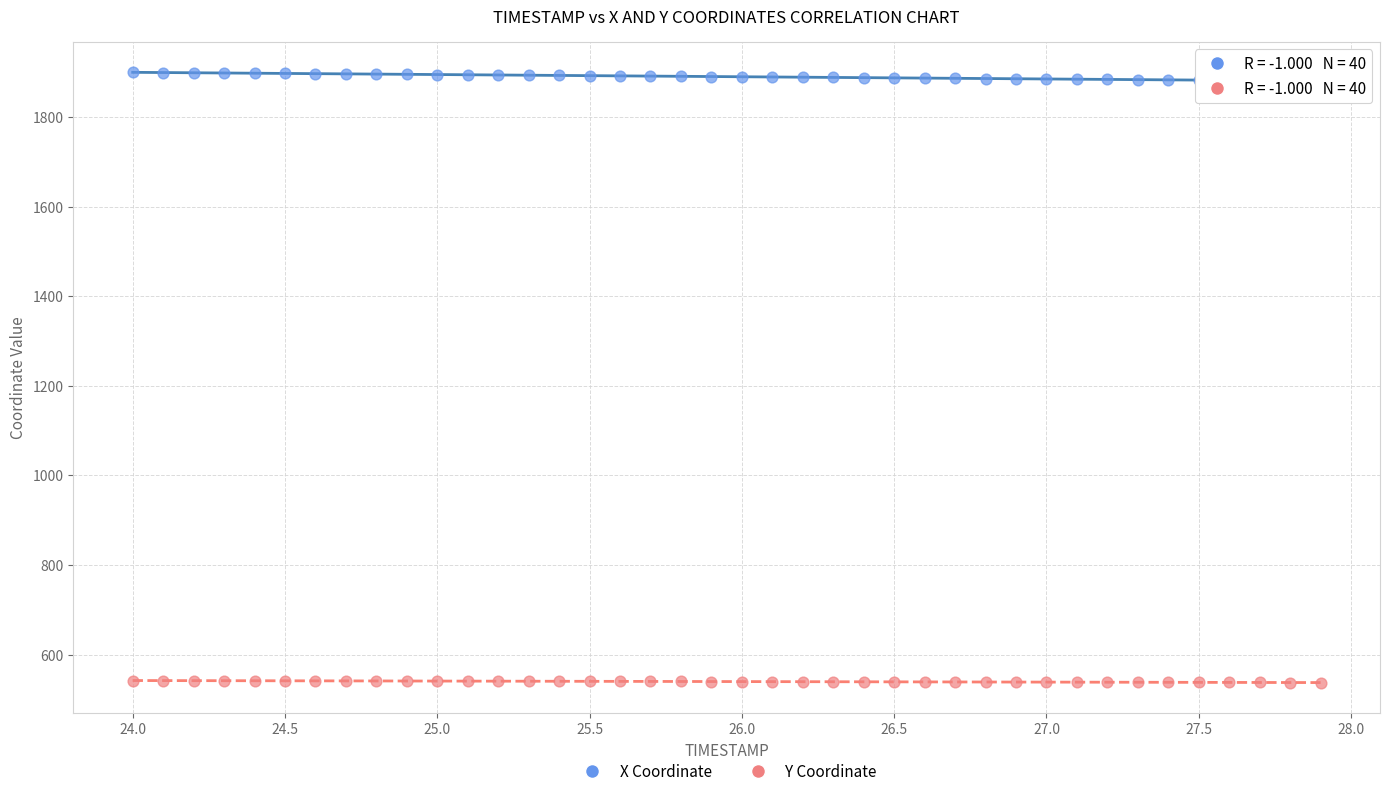

Across all data points, what is the range of X values (max minus min)?

3.9